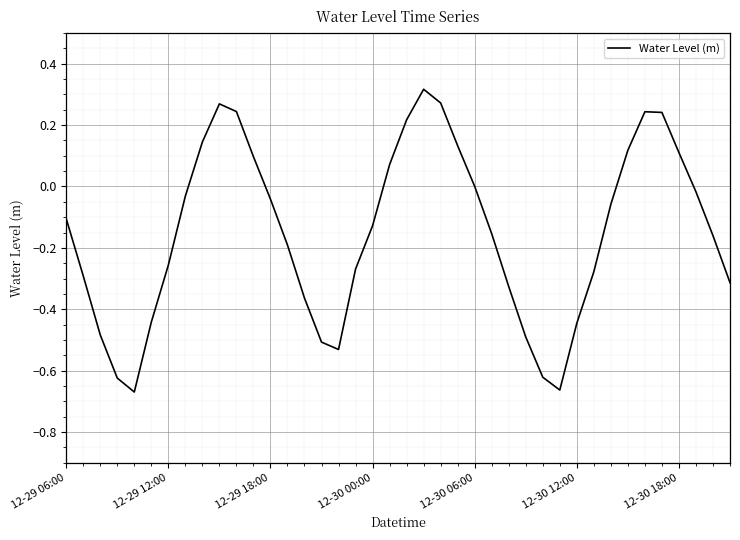

What is the difference between the maximum and minimum values?

1.0